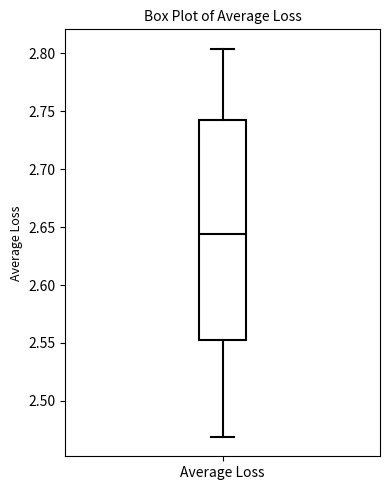

Read this box plot against the y-axis: the position of the median line, the range covered by the box, and the ends of both whiskers. The values are not printed on the chart, so give them approximately, as read against the axis.

median 2.645, box 2.555 to 2.745, whiskers 2.470 to 2.805